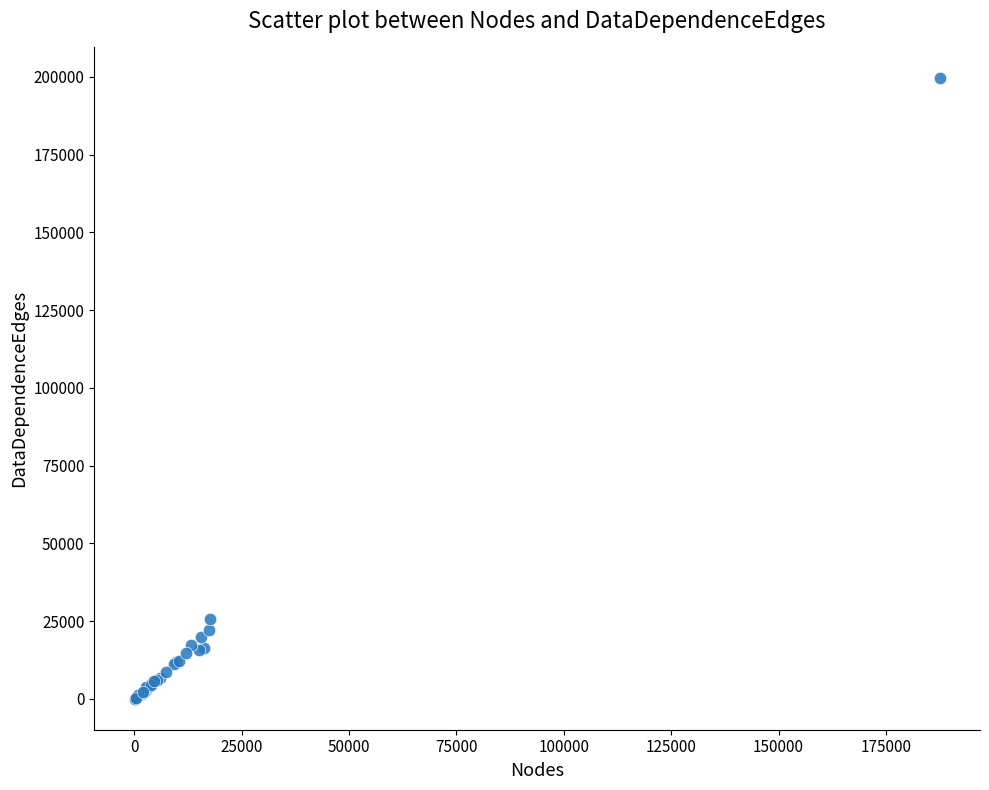

What Y value in the scatter plot is closest to 99774?

25854